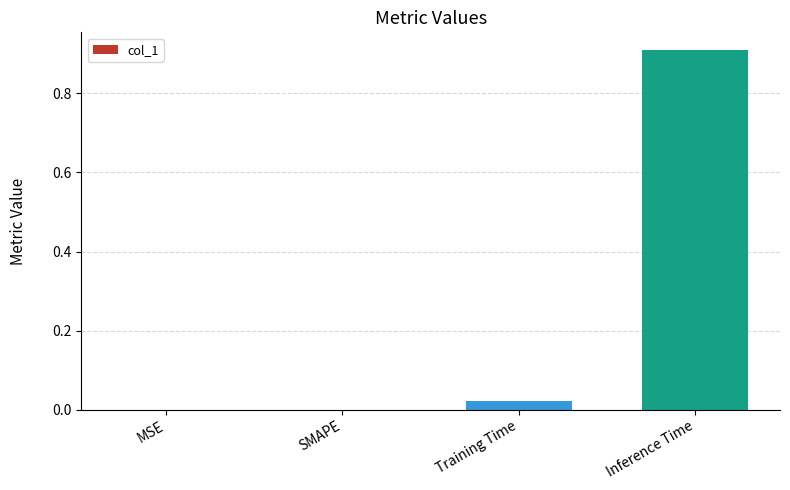

What is the change in value from Training Time to Inference Time?

+0.9